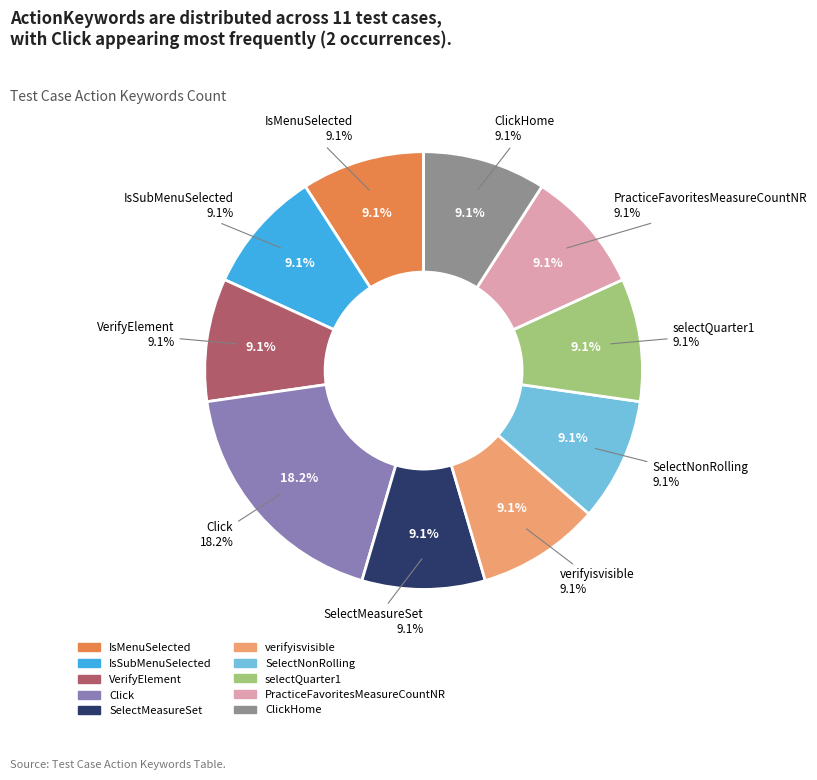

Rank the categories by value from highest to lowest.

Click, IsMenuSelected, IsSubMenuSelected, VerifyElement, SelectMeasureSet, verifyisvisible, SelectNonRolling, selectQuarter1, PracticeFavoritesMeasureCountNR, ClickHome